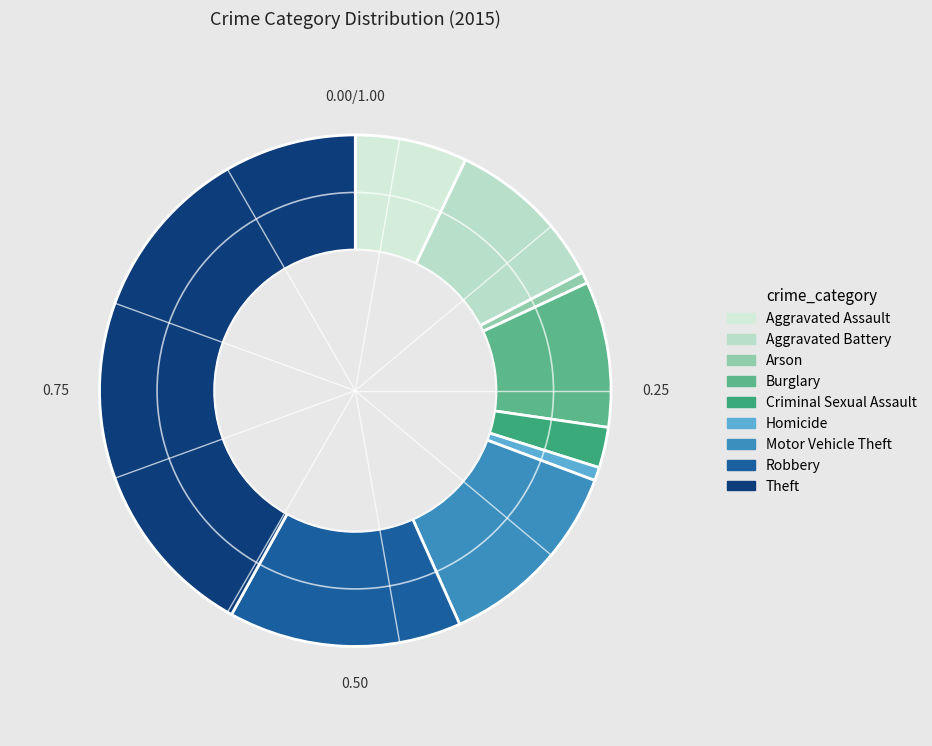

How many segments does this pie chart have?

9